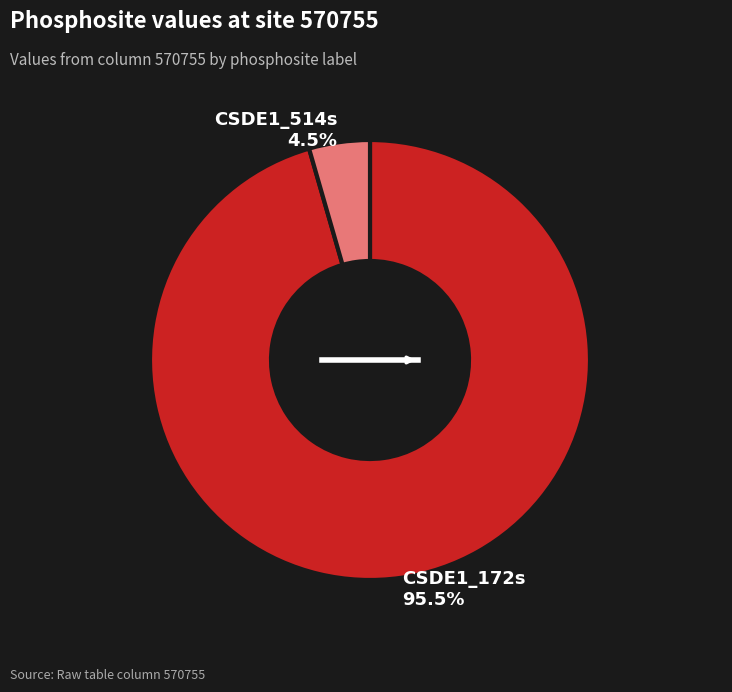

Is there a majority slice in this chart?

Yes